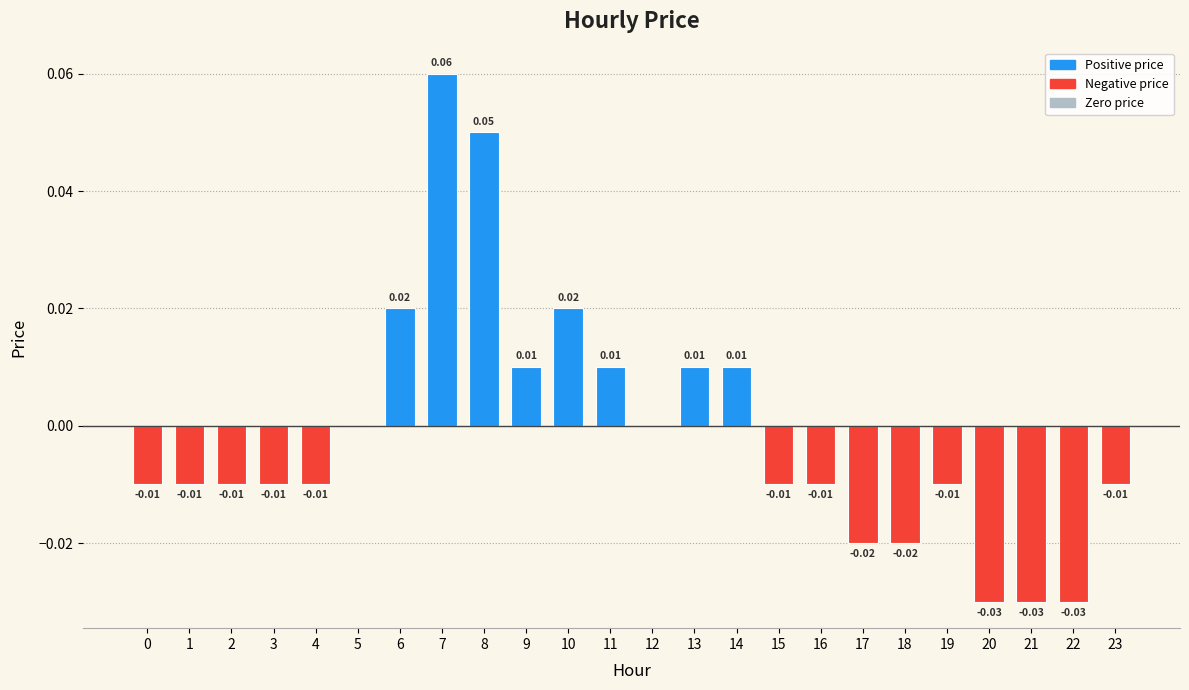

Which has a higher value, 6 or 1?

6